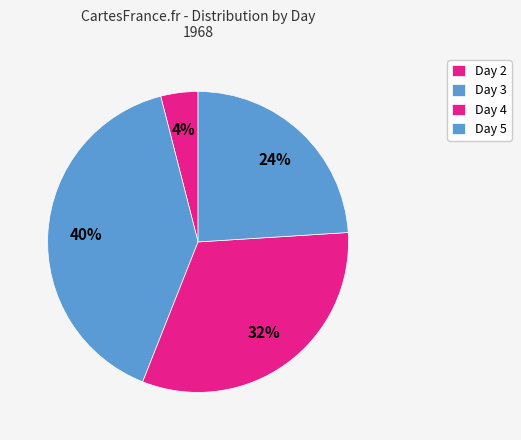

Rank the categories by value from highest to lowest.

3, 4, 5, 2